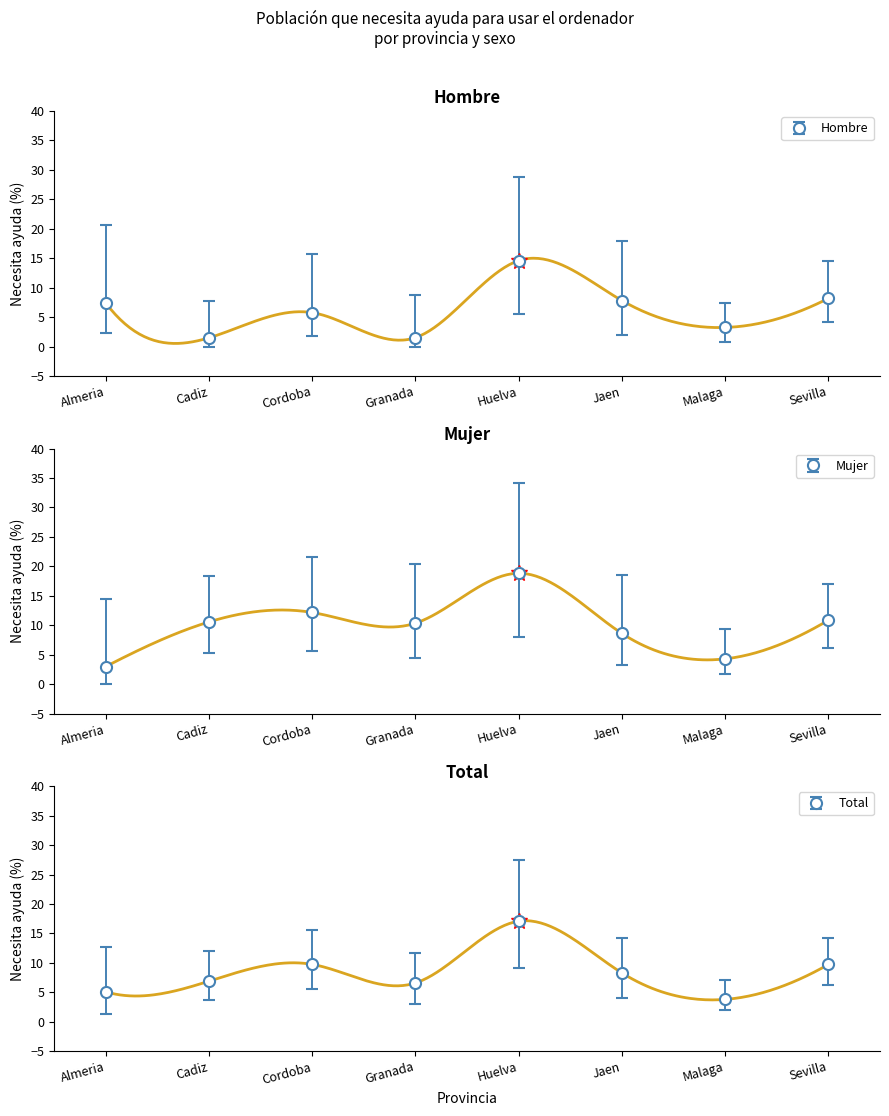

Between which two adjacent categories do Mujer - Necesita ayuda % and Total - Necesita ayuda % first intersect?

Almeria and Cadiz